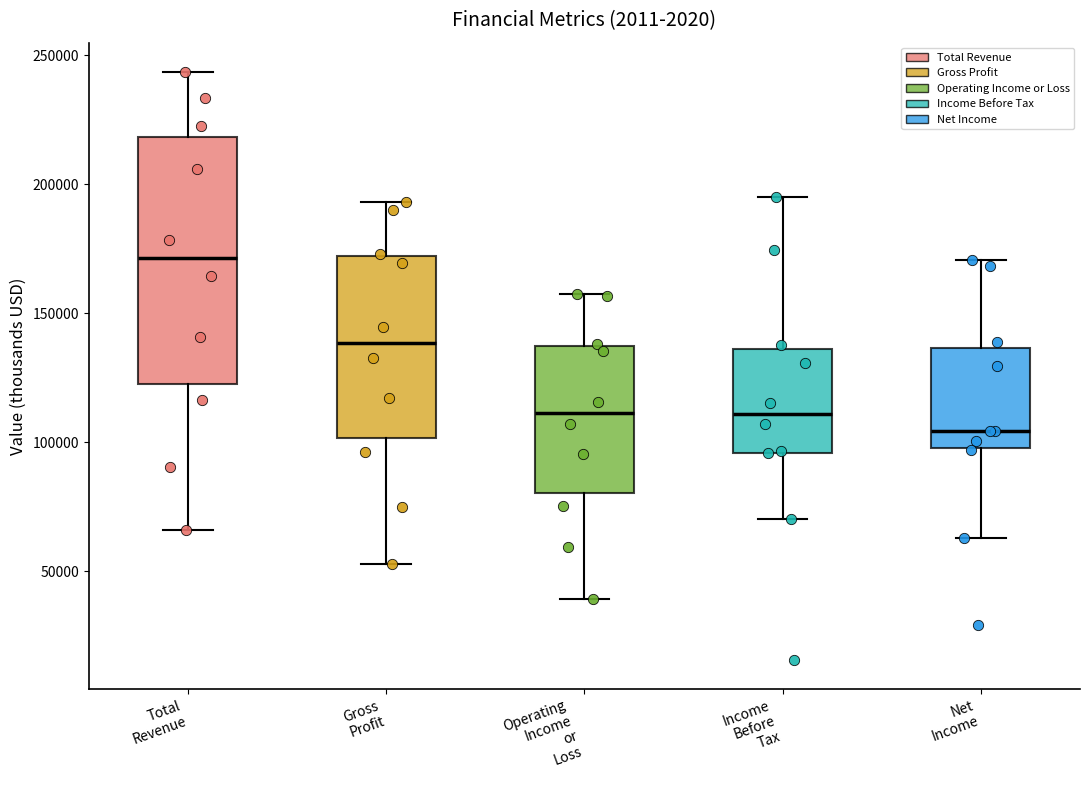

Reading left to right, read every box against the y-axis: the position of its median line, the range the box covers, and the ends of its whiskers. The values are not printed on the chart, so give them approximately, as read against the axis.

Total Revenue: median 170000, box 125000 to 220000, whiskers 65000 to 245000
Gross Profit: median 140000, box 100000 to 170000, whiskers 55000 to 195000
Operating Income or Loss: median 110000, box 80000 to 135000, whiskers 40000 to 155000
Income Before Tax: median 110000, box 95000 to 135000, whiskers 70000 to 195000
Net Income: median 105000, box 100000 to 135000, whiskers 65000 to 170000